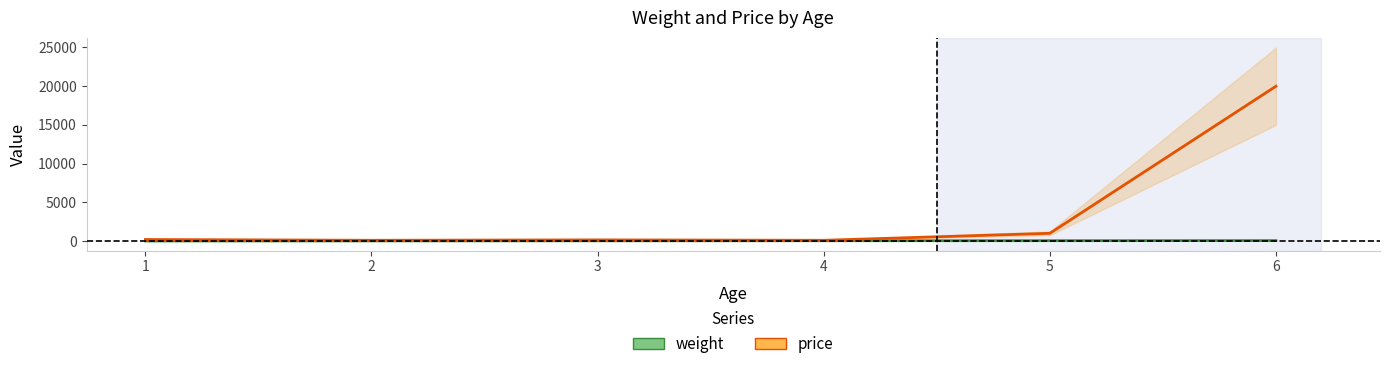

At which category does the chart reach its minimum across all series?

1